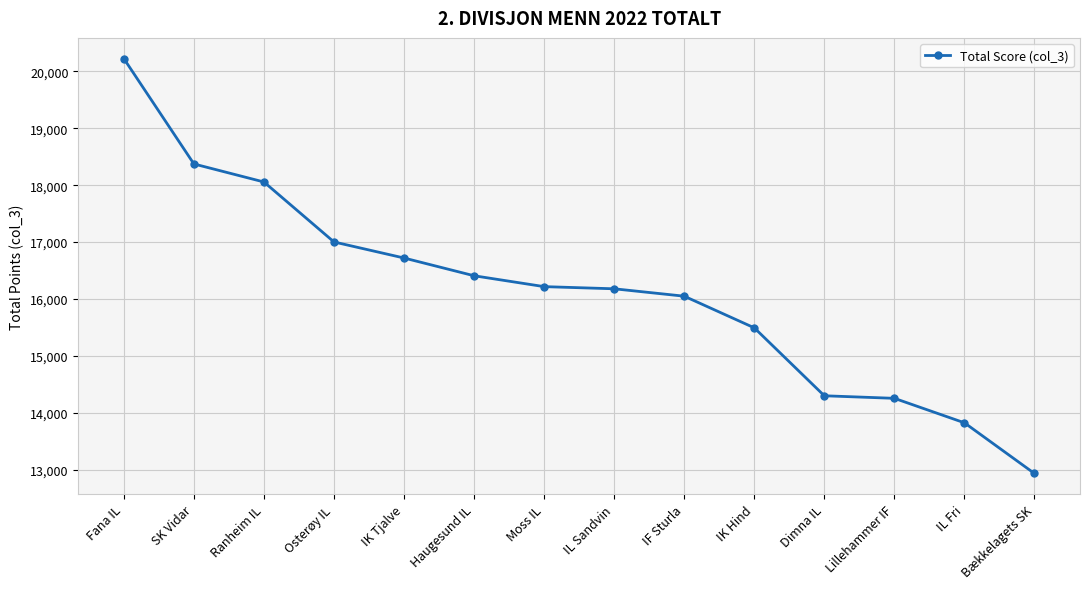

Count the number of data series in this chart.

1